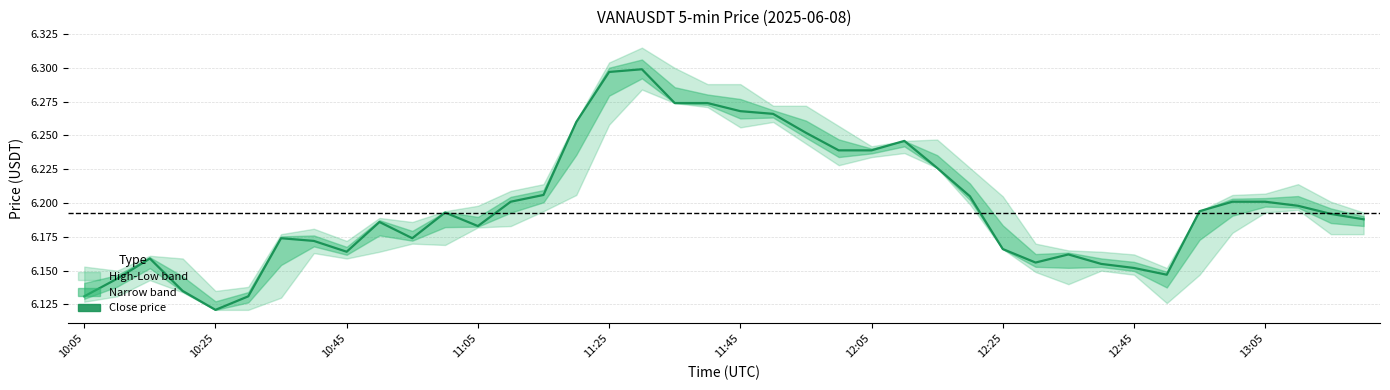

True or false: the data shows 9.7 at 23.

False